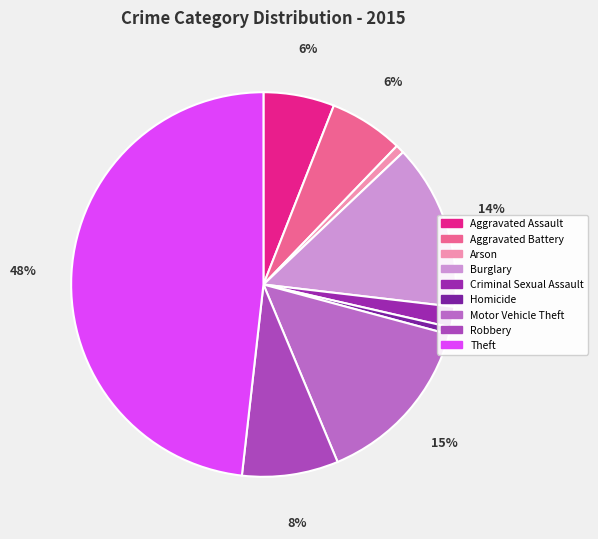

True or false: Burglary accounts for 27% of the total.

False